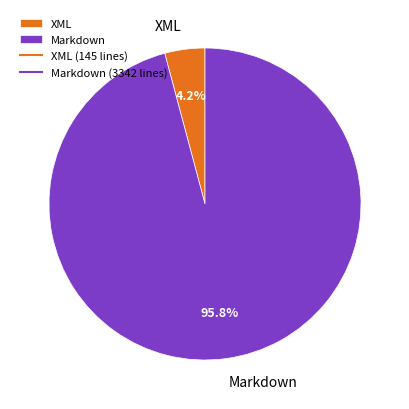

To the nearest percent, what percentage of the pie is XML?

4%